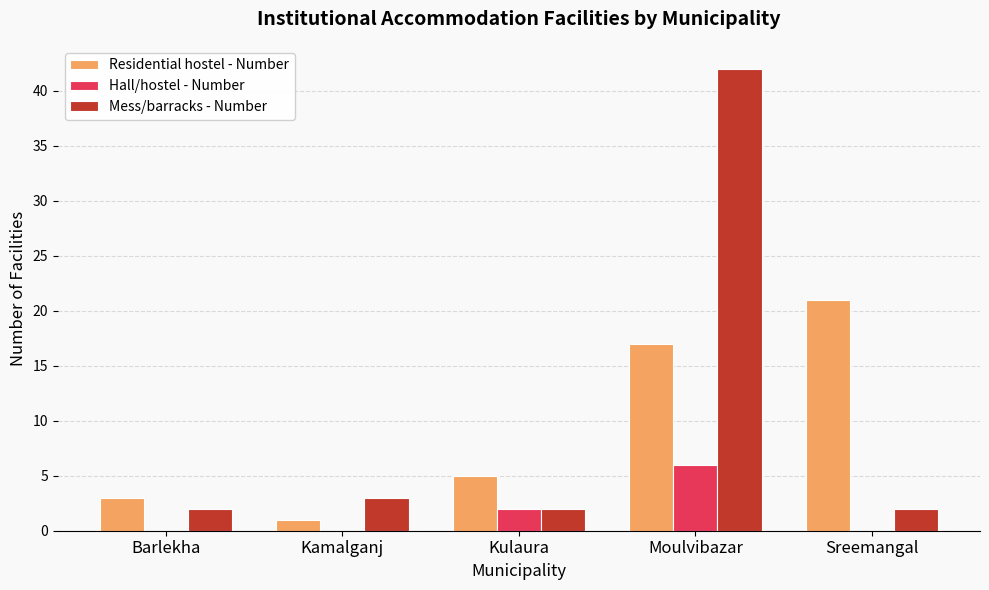

At which category is the sum across all series the highest?

Moulvibazar